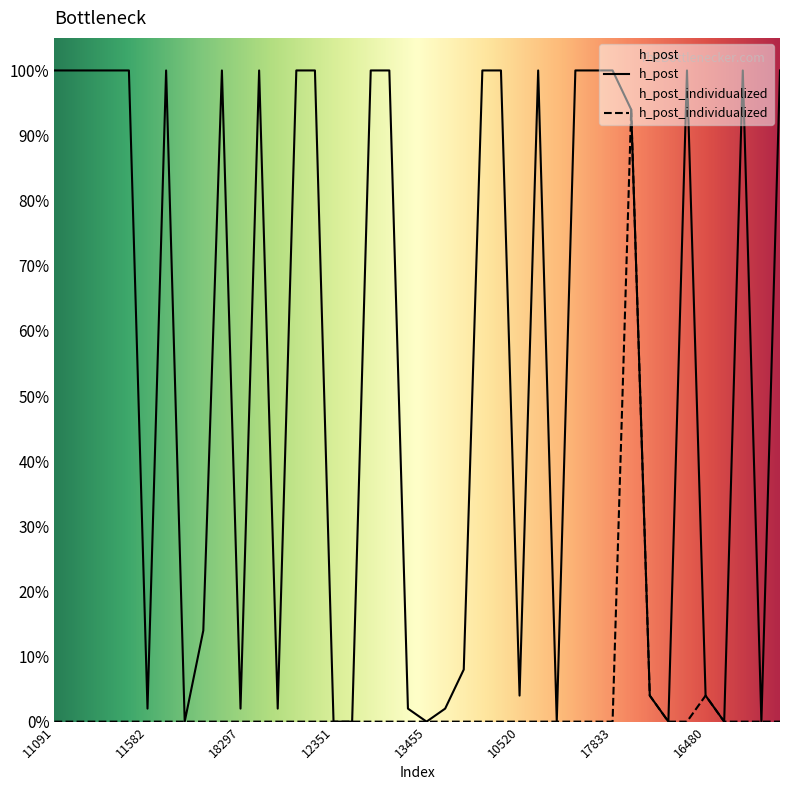

Reading right to left, extract all data points from this chart.

h_post: 1.0	0.0	1.0	0.0	0.0	1.0	0.0	0.0	0.9	1.0	1.0	1.0	0.0	1.0	0.0	1.0	1.0	0.1	0.0	0.0	0.0	1.0	1.0	0.0	0.0	1.0	1.0	0.0	1.0	0.0	1.0	0.1	0.0	1.0	0.0	1.0	1.0	1.0	1.0	1.0
h_post_individualized: 0.0	0.0	0.0	0.0	0.0	0.0	0.0	0.0	0.9	0.0	0.0	0.0	0.0	0.0	0.0	0.0	0.0	0.0	0.0	0.0	0.0	0.0	0.0	0.0	0.0	0.0	0.0	0.0	0.0	0.0	0.0	0.0	0.0	0.0	0.0	0.0	0.0	0.0	0.0	0.0